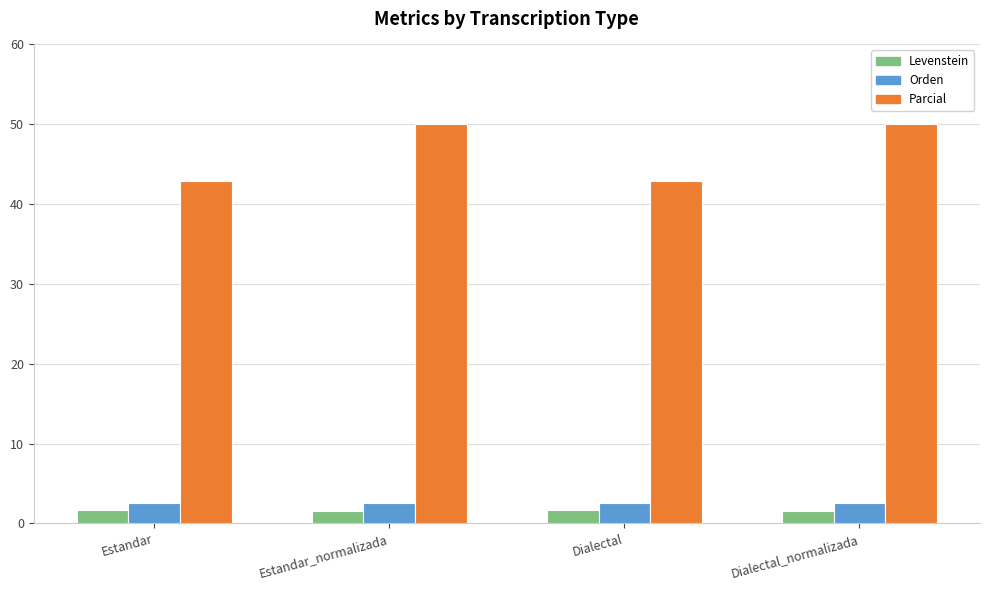

What is the value of the Parcial bar at the 1st from the left?

42.9